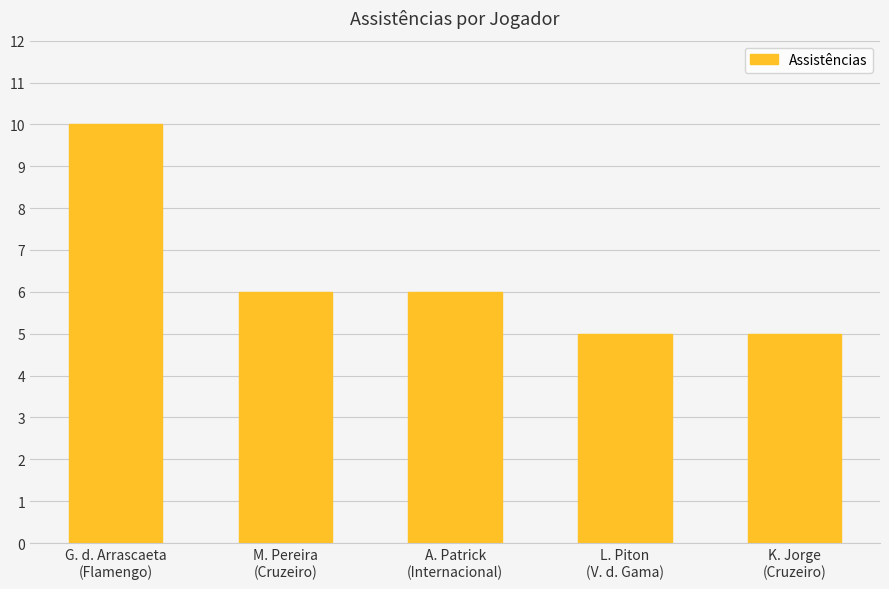

What is the greatest value displayed?

10